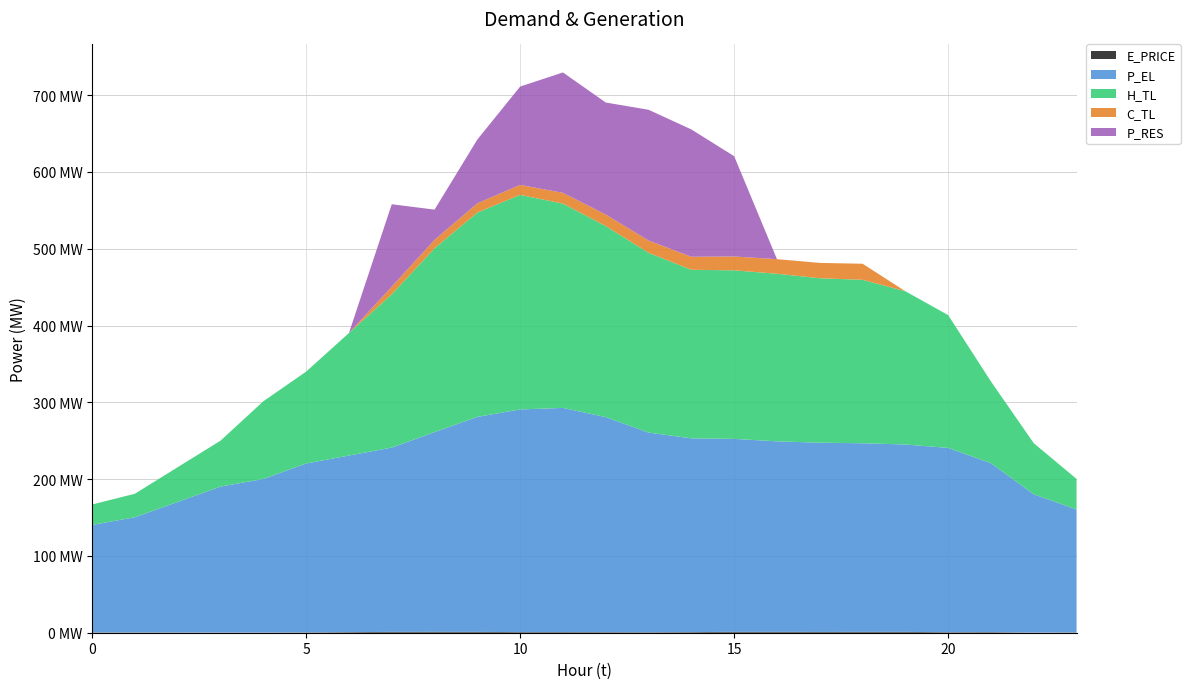

Reading right to left, what are all the values shown in this chart?

E_PRICE: 0.4	0.3	0.8	0.7	1.1	1.1	1.0	1.2	1.2	0.8	0.6	0.7	0.8	0.8	1.1	1.2	1.1	0.8	0.4	0.3	0.3	0.4	0.4	0.4
P_EL: 160.0	180.0	220.0	240.0	244.0	245.6	246.4	248.1	251.2	252.4	260.0	280.1	292.0	290.0	280.0	260.0	240.0	230.0	220.0	200.0	190.0	170.0	150.0	140.0
H_TL: 39.8	66.5	106.4	172.9	199.6	212.8	214.2	218.2	219.5	219.5	234.1	248.8	266.1	279.4	266.1	239.4	199.6	159.6	119.6	101.1	59.8	45.2	30.6	26.6
C_TL: 0.0	0.0	0.0	0.0	0.0	21.0	20.0	19.0	18.0	17.0	16.0	15.0	14.0	13.0	12.0	11.0	10.0	0.0	0.0	0.0	0.0	0.0	0.0	0.0
P_RES: 0.0	0.0	0.0	0.0	0.0	0.0	0.0	0.0	130.6	165.8	170.3	145.9	156.8	128.0	83.1	39.3	107.3	0.0	0.0	0.0	0.0	0.0	0.0	0.0